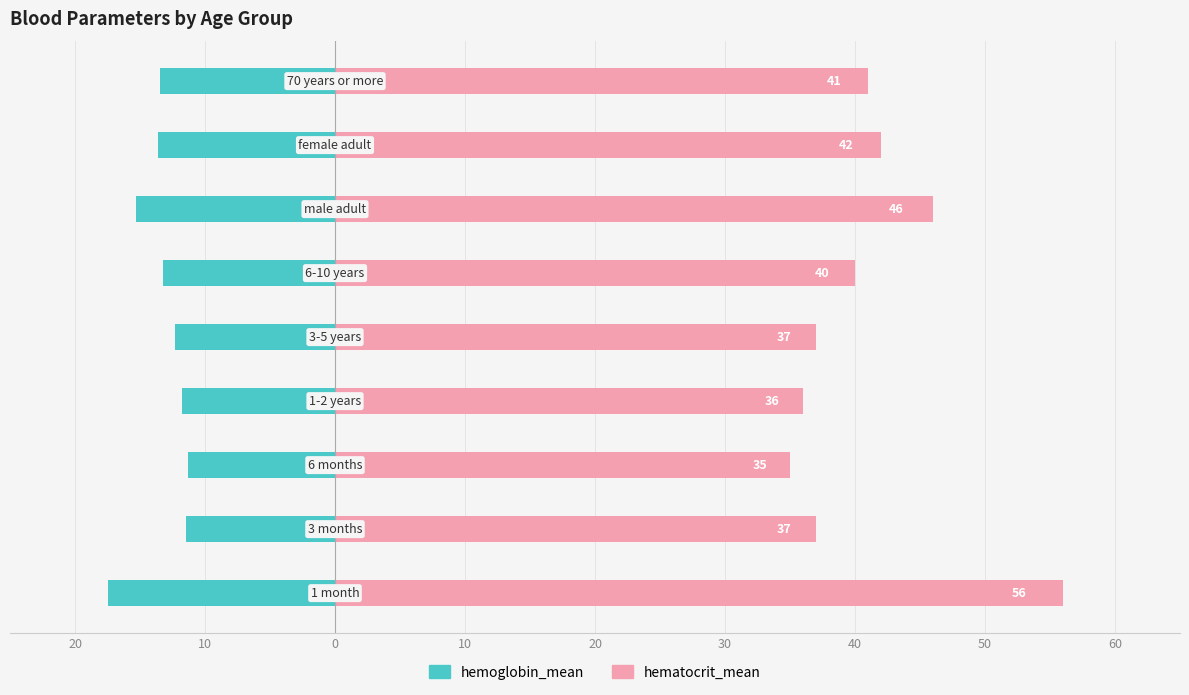

Rank the series by their average value, from lowest to highest.

hemoglobin_mean, hematocrit_mean